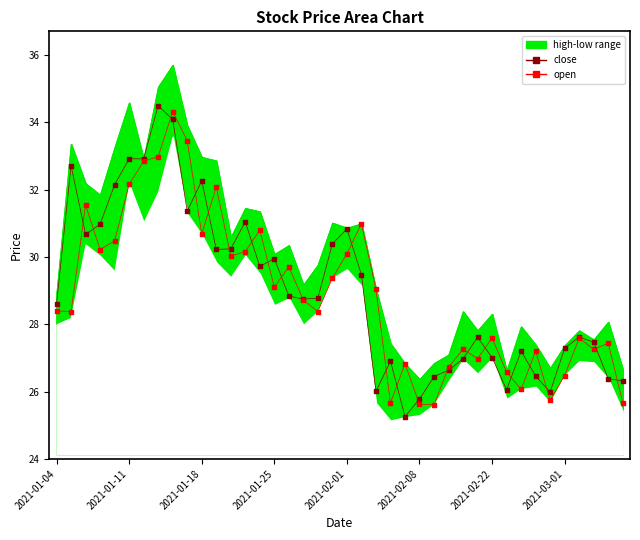

Which series reaches the minimum Y coordinate?

close_line